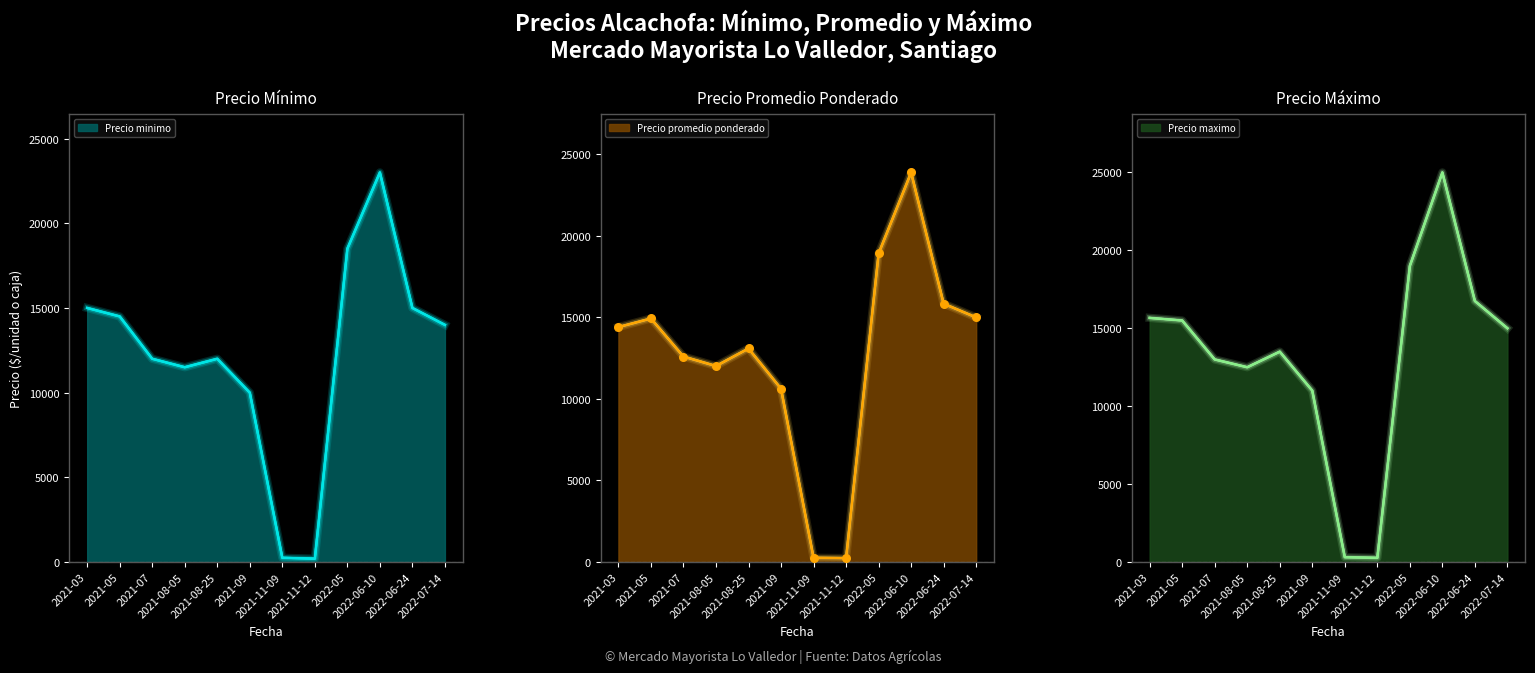

Is the value of Precio minimo at 2021-08-05 greater than the value of Precio promedio ponderado pts at 2021-03?

No